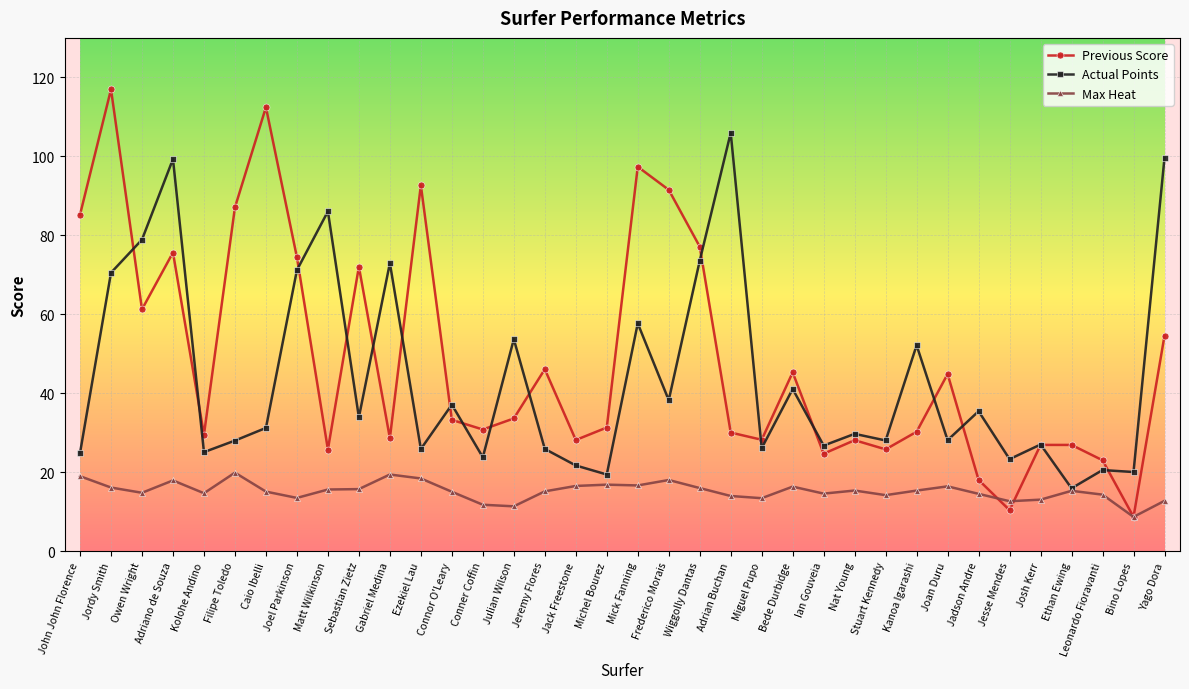

What is the average value of the Previous Score series?

48.8